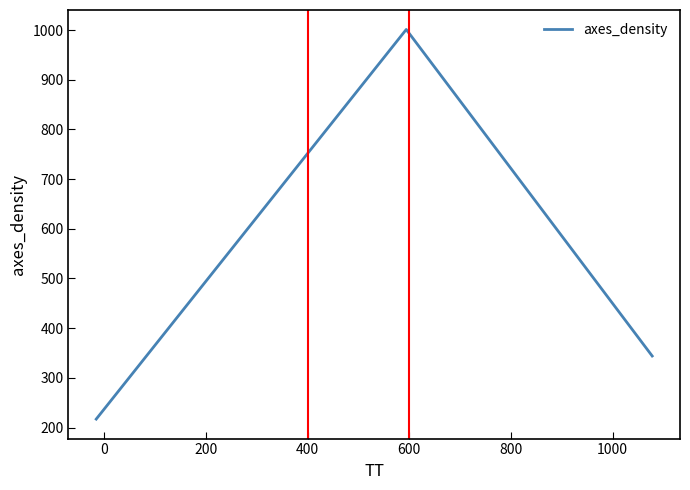

Does the chart have visible grid lines?

No